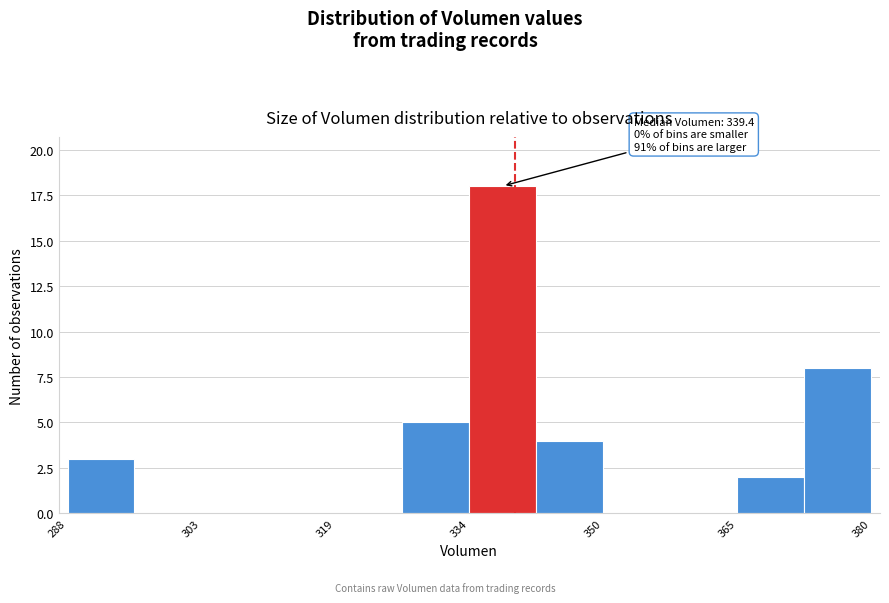

Read against the x-axis, roughly where is the centre of the tallest bar?

338